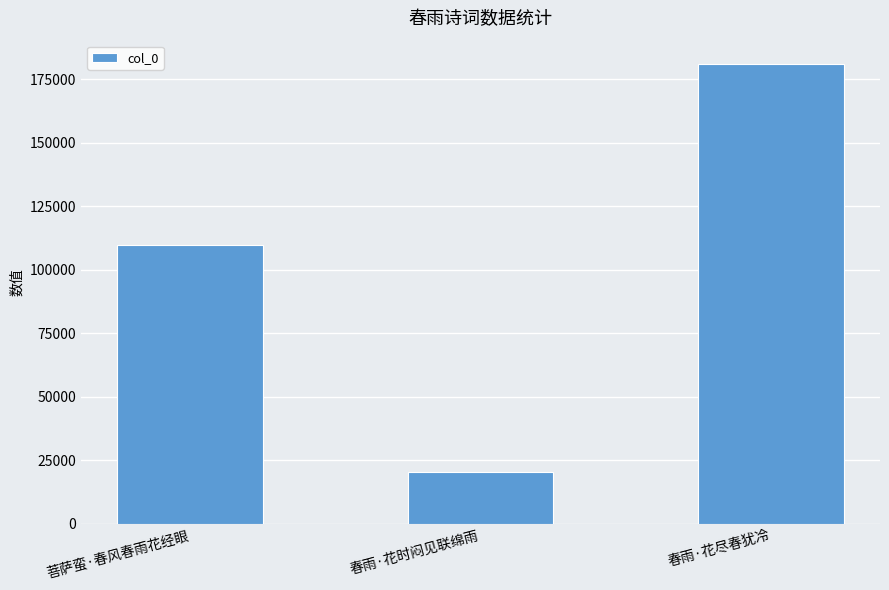

Reading left to right, transcribe all the data shown in this chart.

菩萨蛮·春风春雨花经眼=109686	春雨·花时闷见联绵雨=20257	春雨·花尽春犹冷=181070